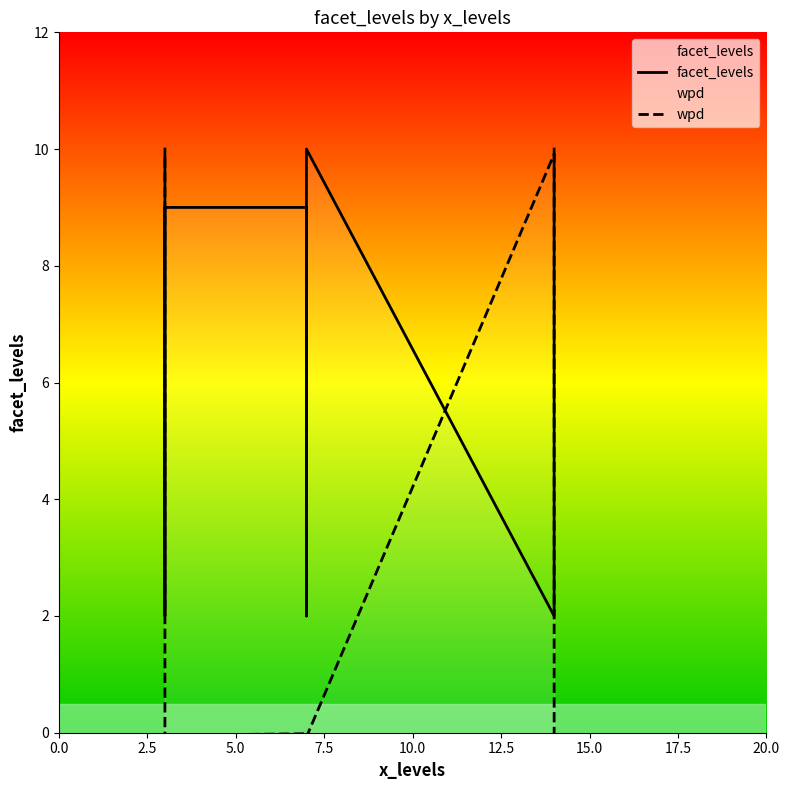

Reading left to right, what are all the values shown in this chart?

facet_levels: 10.0	2.0	9.0	9.0	2.0	10.0	2.0	9.0	10.0
wpd: 9.9	0.0	-0.0	-0.0	-0.0	-0.1	9.9	-0.1	-0.1